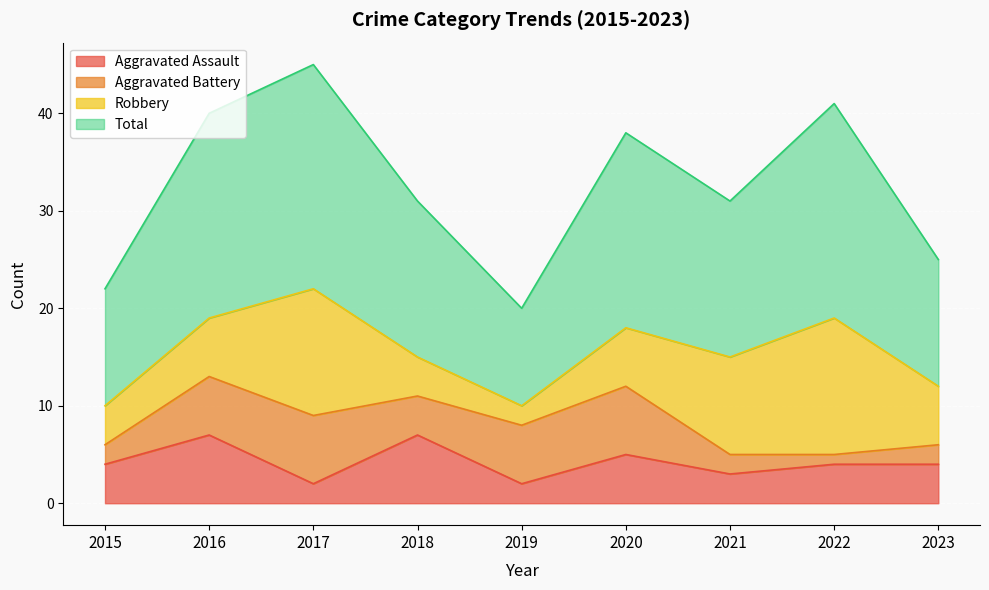

True or false: Aggravated Assault has a value of 7 at 2022.

False